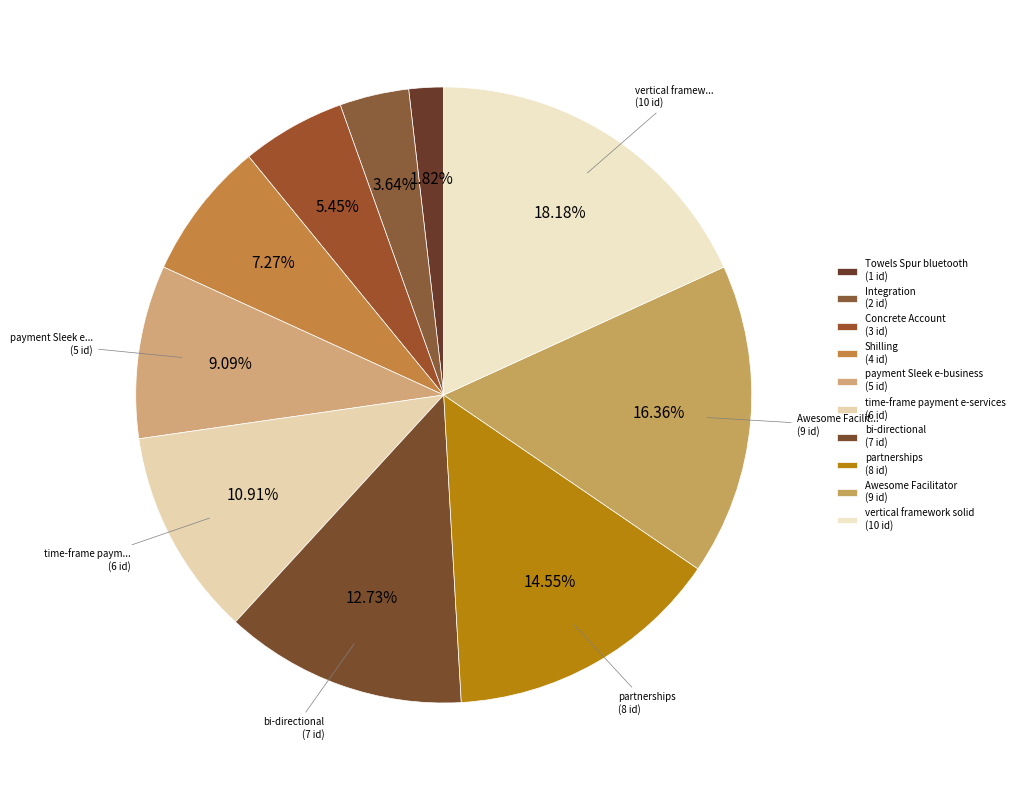

Rank the categories by value from lowest to highest.

Towels Spur bluetooth, Integration, Concrete Account, Shilling, payment Sleek e-business, time-frame payment e-services, bi-directional, partnerships, Awesome Facilitator, vertical framework solid